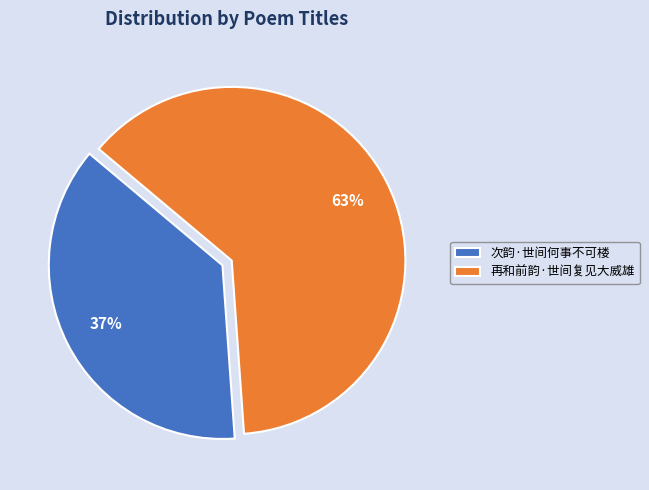

What percentage is the 再和前韵·世间复见大威雄 slice, to the nearest percent?

63%